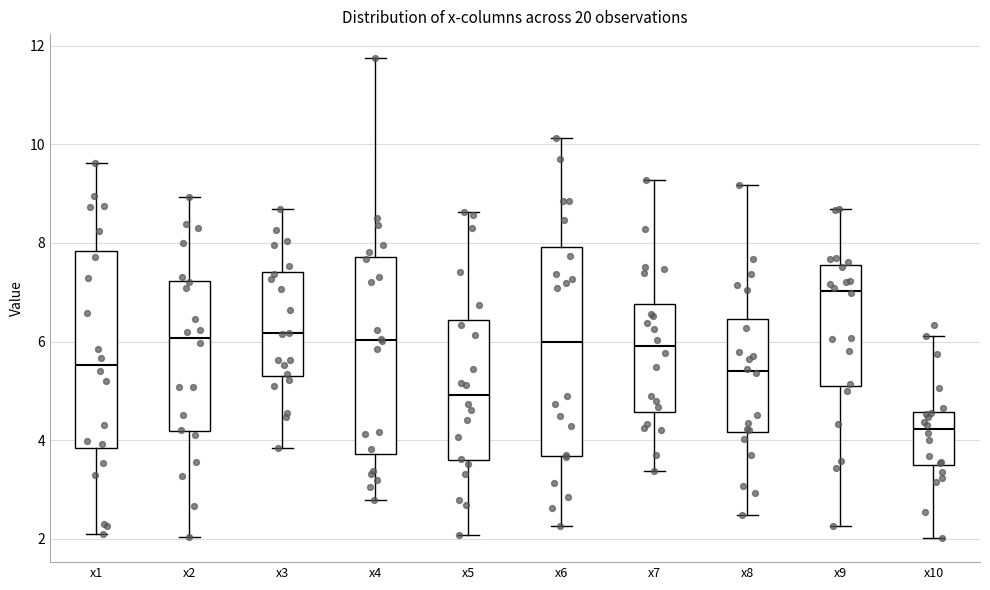

Reading left to right, read every box against the y-axis: the position of its median line, the range the box covers, and the ends of its whiskers. The values are not printed on the chart, so give them approximately, as read against the axis.

x1: median 5.6, box 3.8 to 7.8, whiskers 2.0 to 9.6
x2: median 6.0, box 4.2 to 7.2, whiskers 2.0 to 9.0
x3: median 6.2, box 5.4 to 7.4, whiskers 3.8 to 8.6
x4: median 6.0, box 3.8 to 7.8, whiskers 2.8 to 11.8
x5: median 5.0, box 3.6 to 6.4, whiskers 2.0 to 8.6
x6: median 6.0, box 3.6 to 8.0, whiskers 2.2 to 10.2
x7: median 6.0, box 4.6 to 6.8, whiskers 3.4 to 9.2
x8: median 5.4, box 4.2 to 6.4, whiskers 2.4 to 9.2
x9: median 7.0, box 5.0 to 7.6, whiskers 2.2 to 8.6
x10: median 4.2, box 3.4 to 4.6, whiskers 2.0 to 6.2